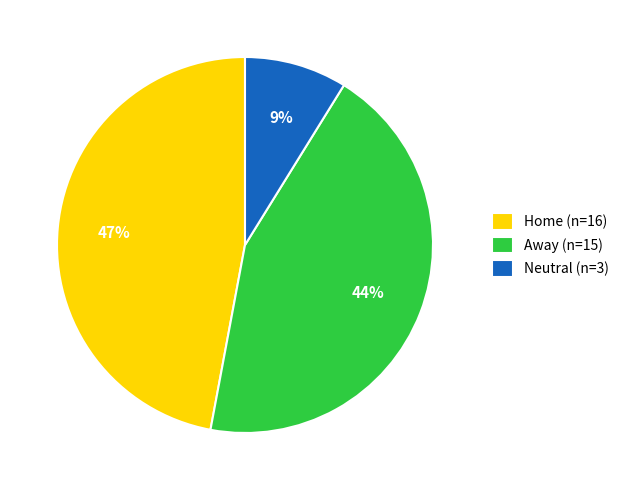

Is it true that Away is 34% of the pie?

False